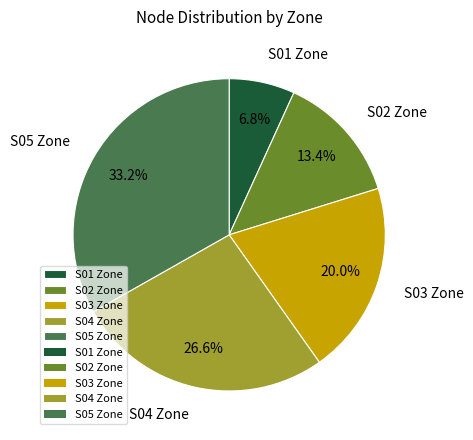

Is there any slice that represents more than half of the pie?

No